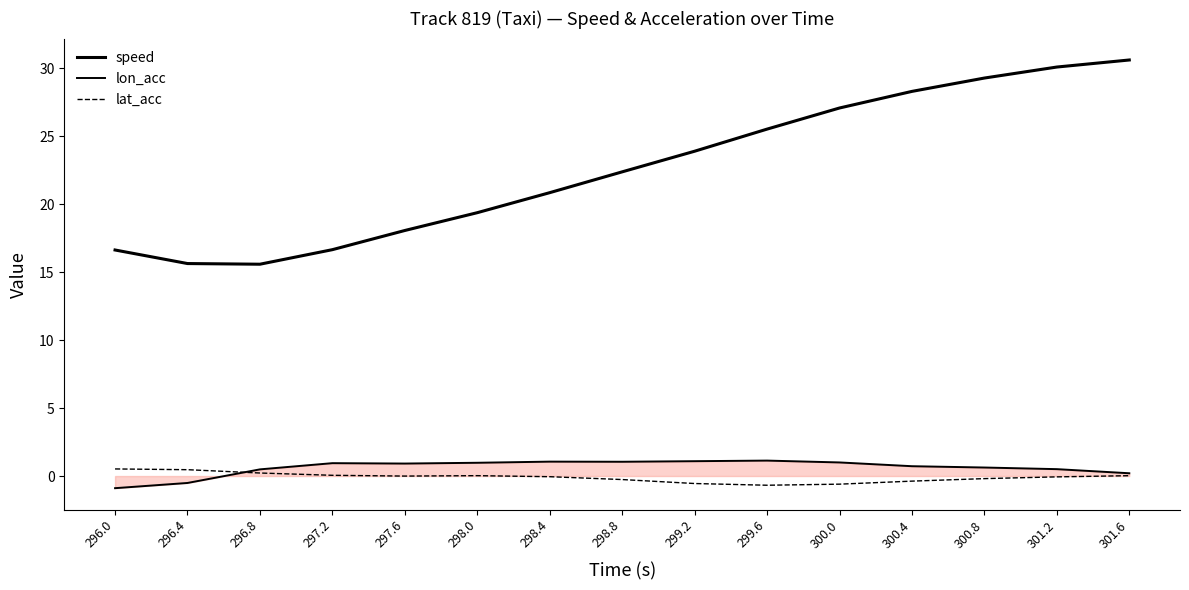

Rank the categories by lat_acc value from lowest to highest.

299.6, 300.0, 299.2, 300.4, 298.8, 300.8, 301.2, 298.4, 297.6, 301.6, 298.0, 297.2, 296.8, 296.4, 296.0